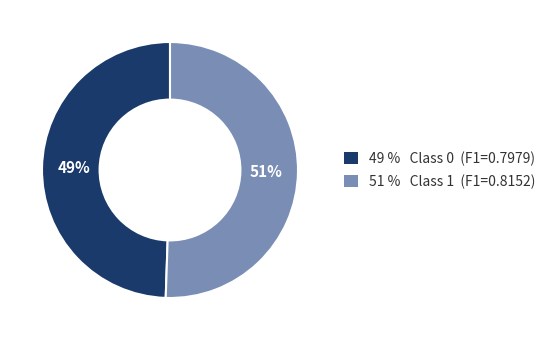

How many slices are in this pie chart?

2